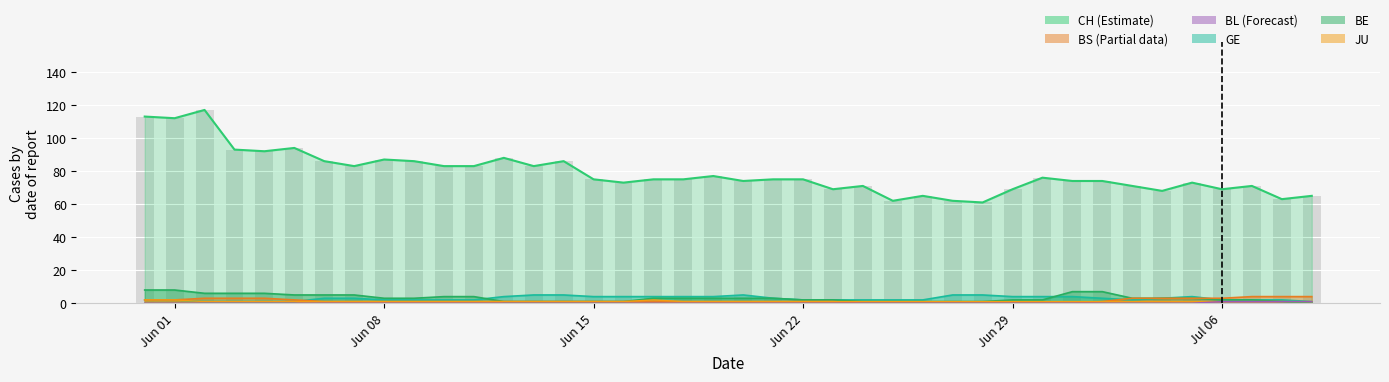

Reading left to right, transcribe all the data shown in this chart.

CH: 113	112	117	93	92	94	86	83	87	86	83	83	88	83	86	75	73	75	75	77	74	75	75	69	71	62	65	62	61	69	76	74	74	71	68	73	69	71	63	65
GE: 2	2	1	1	1	1	3	3	2	2	2	2	4	5	5	4	4	4	4	4	5	3	2	2	2	2	2	5	5	4	4	4	3	2	3	4	2	2	2	1
BE: 8	8	6	6	6	5	5	5	3	3	4	4	1	1	1	1	1	3	3	3	3	3	2	2	1	1	1	1	1	2	2	7	7	3	3	3	2	2	1	0
BS: 2	2	3	3	3	2	1	1	1	1	1	1	1	1	1	1	1	1	1	1	1	1	1	1	0	0	0	0	0	0	0	0	1	3	3	3	3	4	4	4
JU: 2	2	1	1	1	1	1	1	1	1	1	1	1	1	1	1	1	2	1	1	1	1	1	1	1	1	1	1	1	1	1	1	1	1	1	1	1	1	1	1
BL: 0	0	0	0	0	0	0	0	0	0	0	0	0	0	0	0	0	0	0	0	0	0	0	0	0	0	0	0	0	0	0	0	0	0	0	0	1	1	1	1